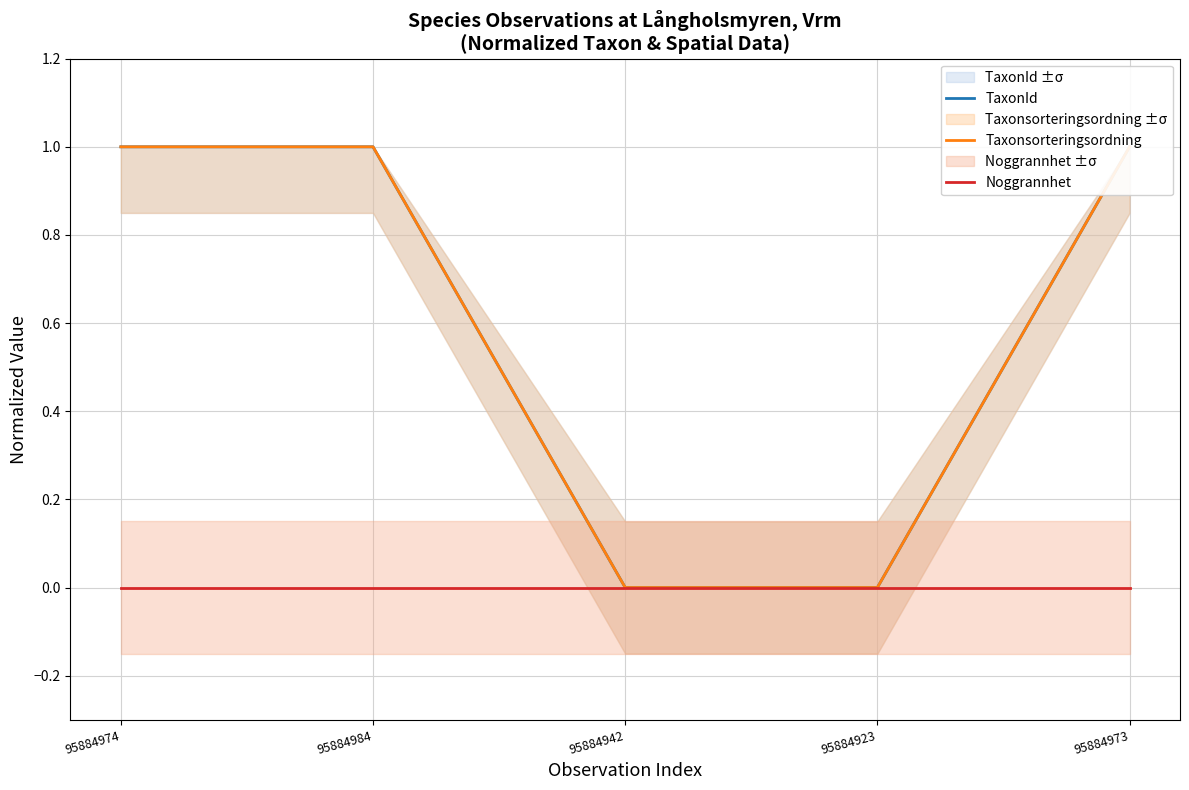

At 95884923, list the series in order from smallest to largest.

TaxonId, Taxonsorteringsordning, Noggrannhet